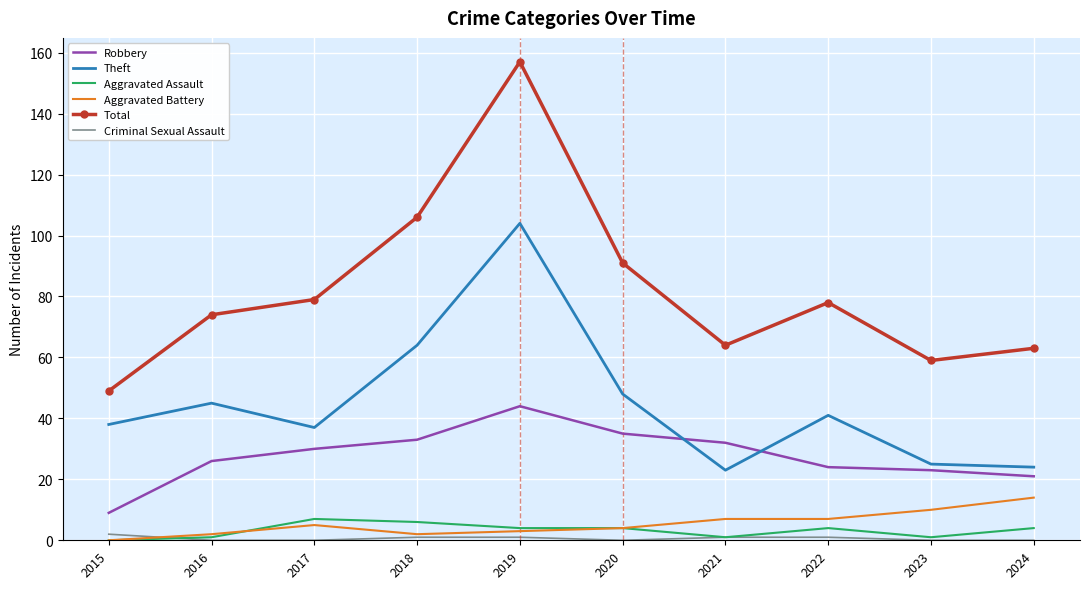

True or false: Robbery and Aggravated Battery cross at least once.

False